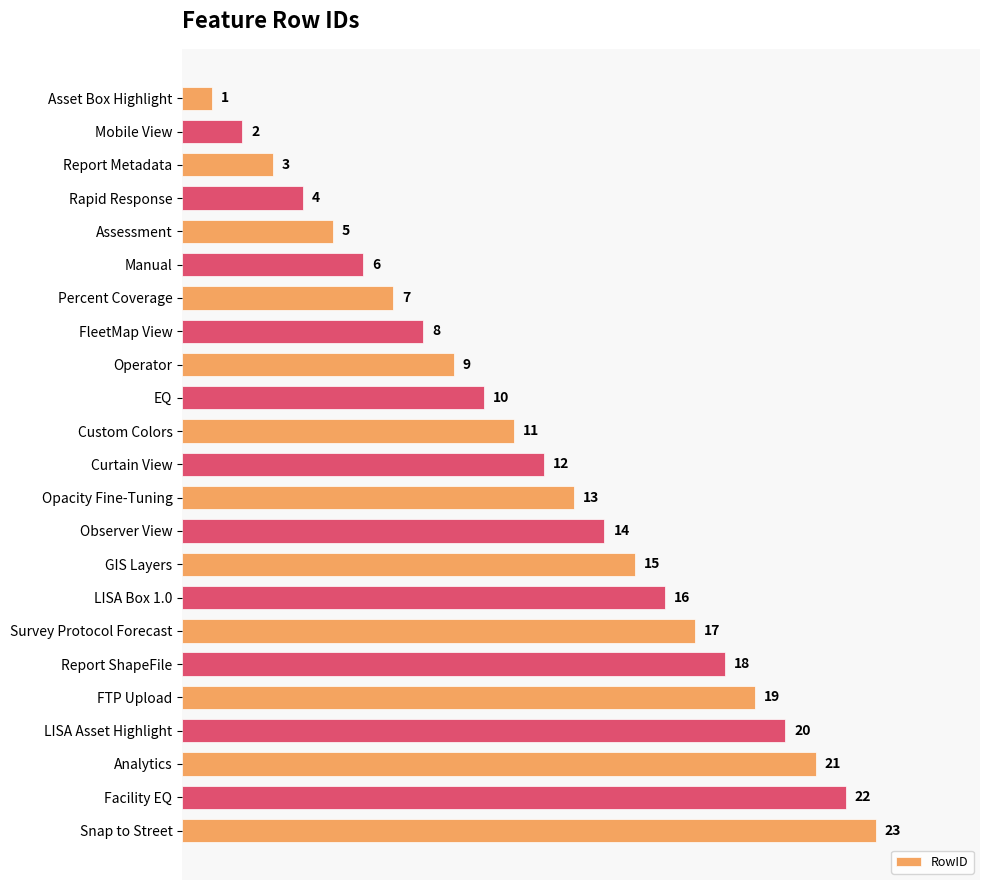

What is the average value?

12